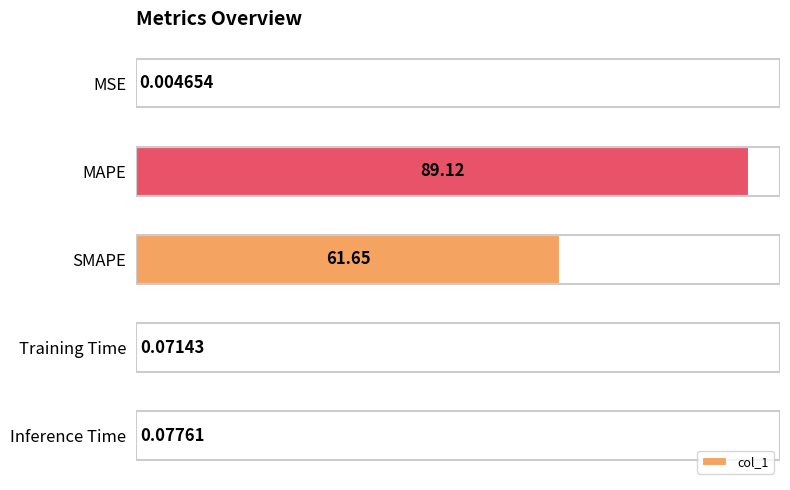

What is the greatest value displayed?

89.1